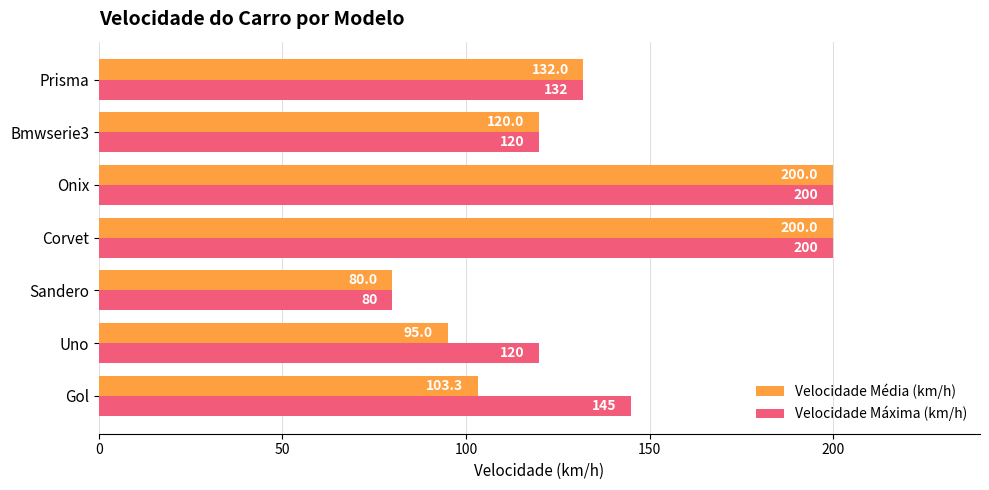

True or false: Velocidade Média (km/h) has a value of 103.3 at Gol.

True